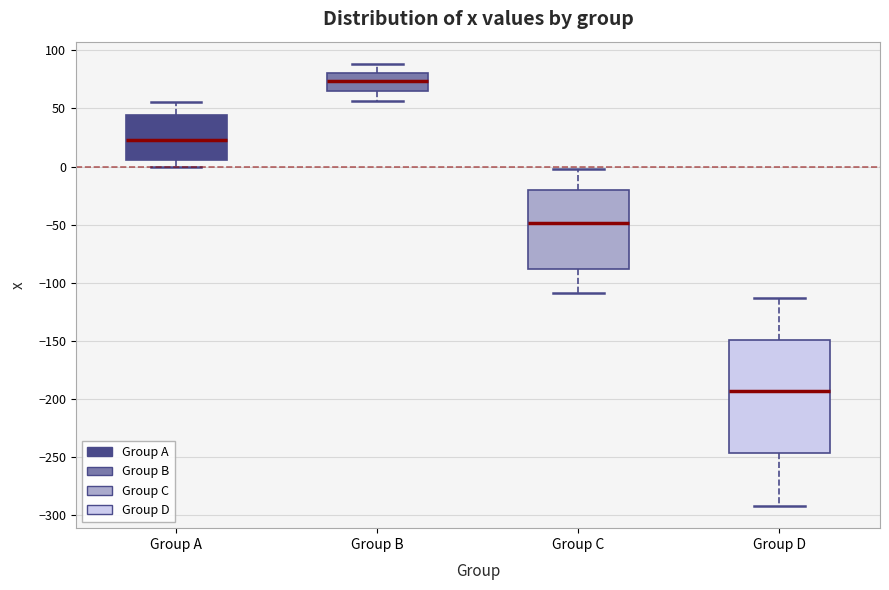

Where is the upper edge of the box for Group A on the y-axis? The values are not printed on the chart, so give them approximately, as read against the axis.

45